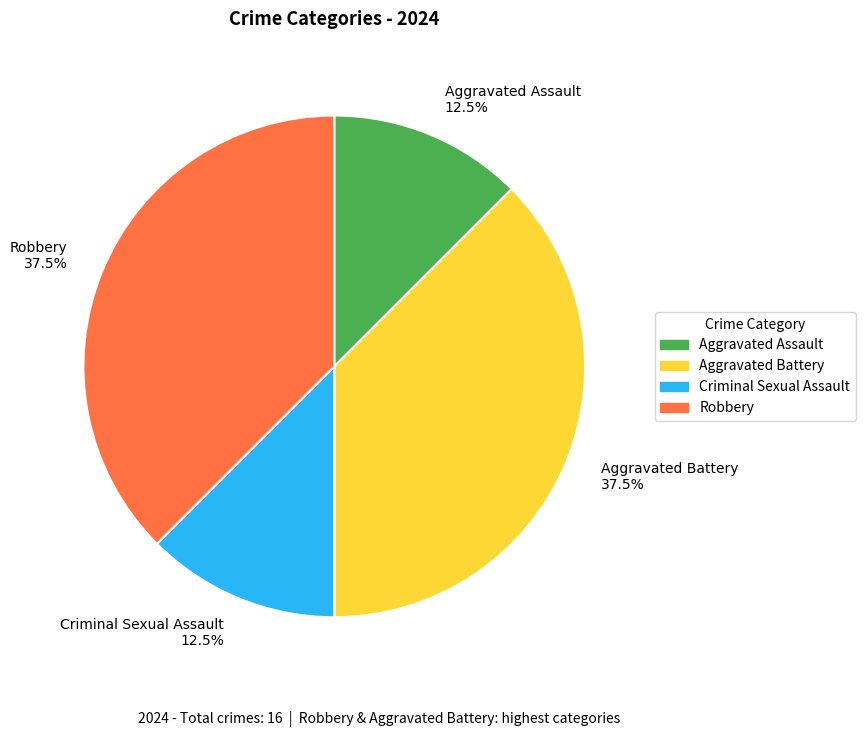

How many segments does this pie chart have?

4